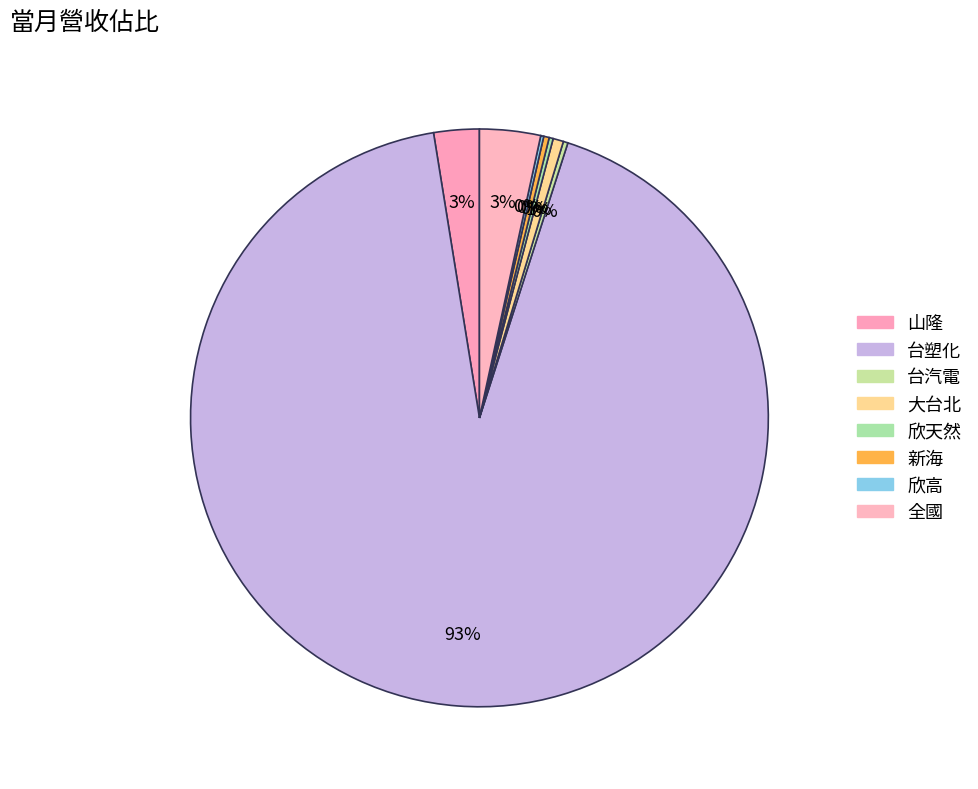

Rank the categories by value from lowest to highest.

欣高, 欣天然, 台汽電, 新海, 大台北, 山隆, 全國, 台塑化